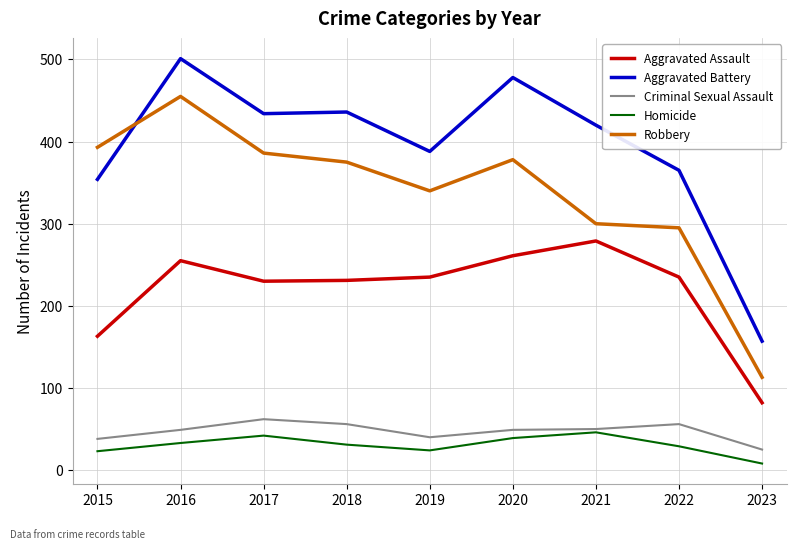

The value of Aggravated Assault at 2021 is 365. True or false?

False